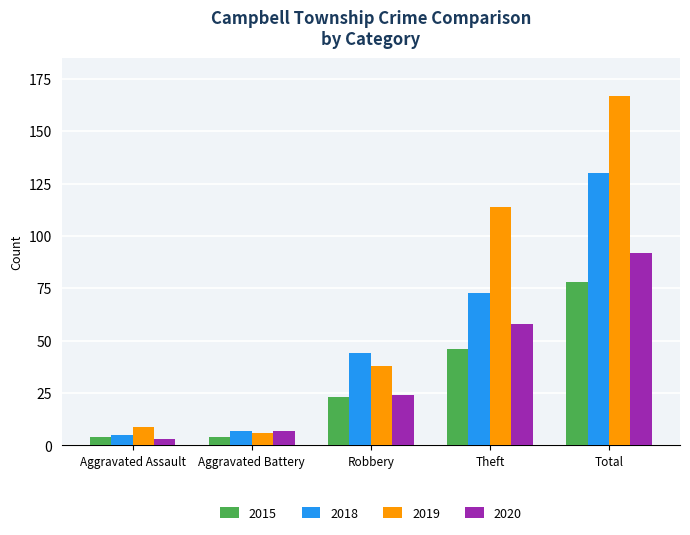

How many bars are there in each group?

4